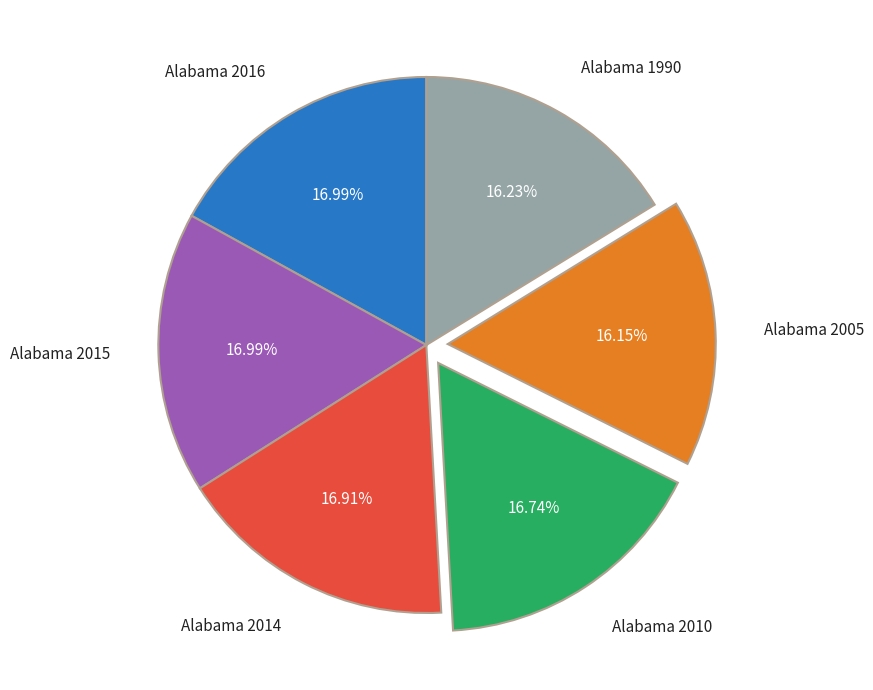

Is Alabama 2016 the majority of the pie?

No